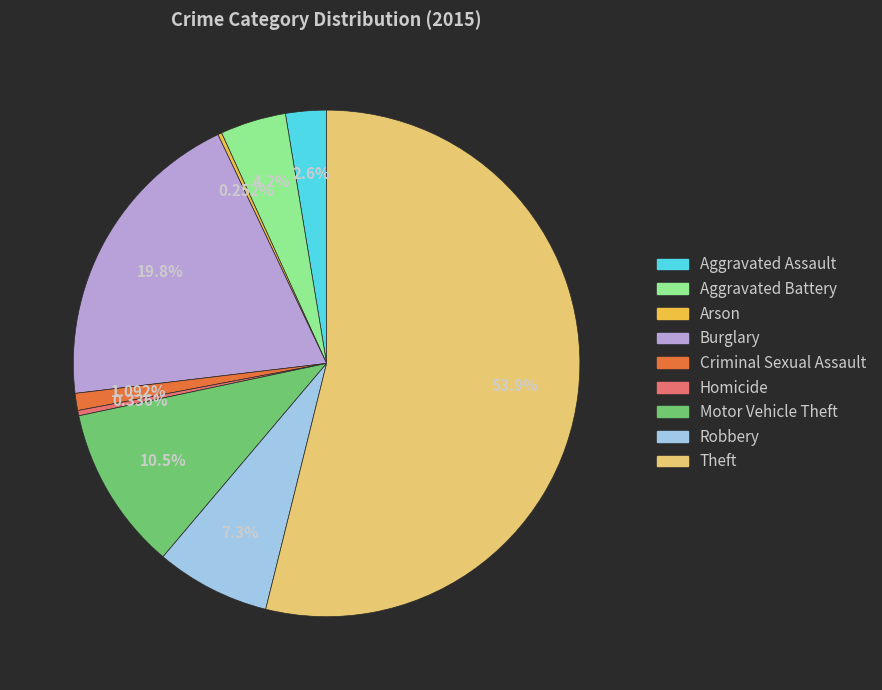

Which category has the biggest portion of the pie?

Theft